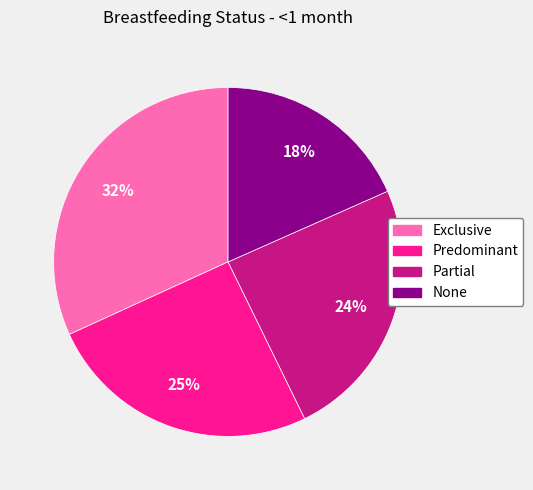

Combined, do Predominant and Partial account for over 50%?

No